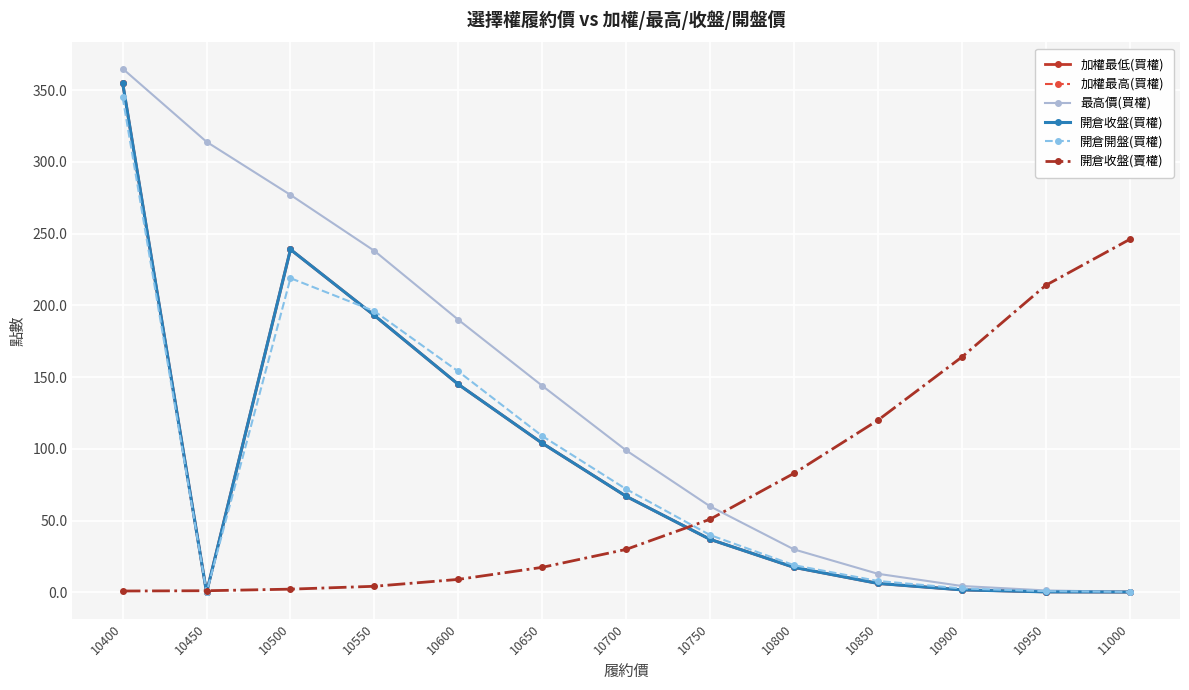

Which has a higher value, 10750 or 10950?

10750